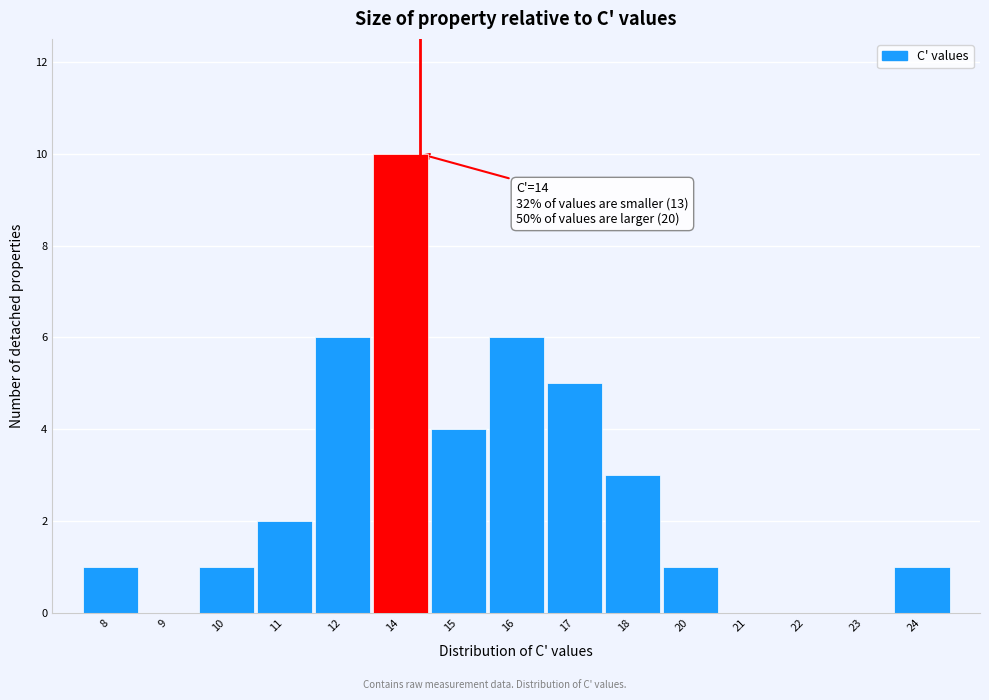

Reading right to left, transcribe all the data shown in this chart.

24=1	23=0	22=0	21=0	20=1	18=3	17=5	16=6	15=4	14=10	12=6	11=2	10=1	9=0	8=1